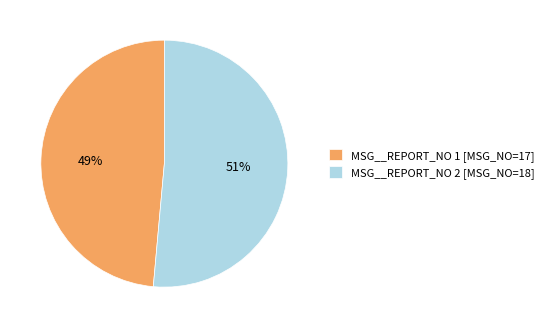

To the nearest percent, what portion does MSG__REPORT_NO 1 [MSG_NO=17] represent?

49%